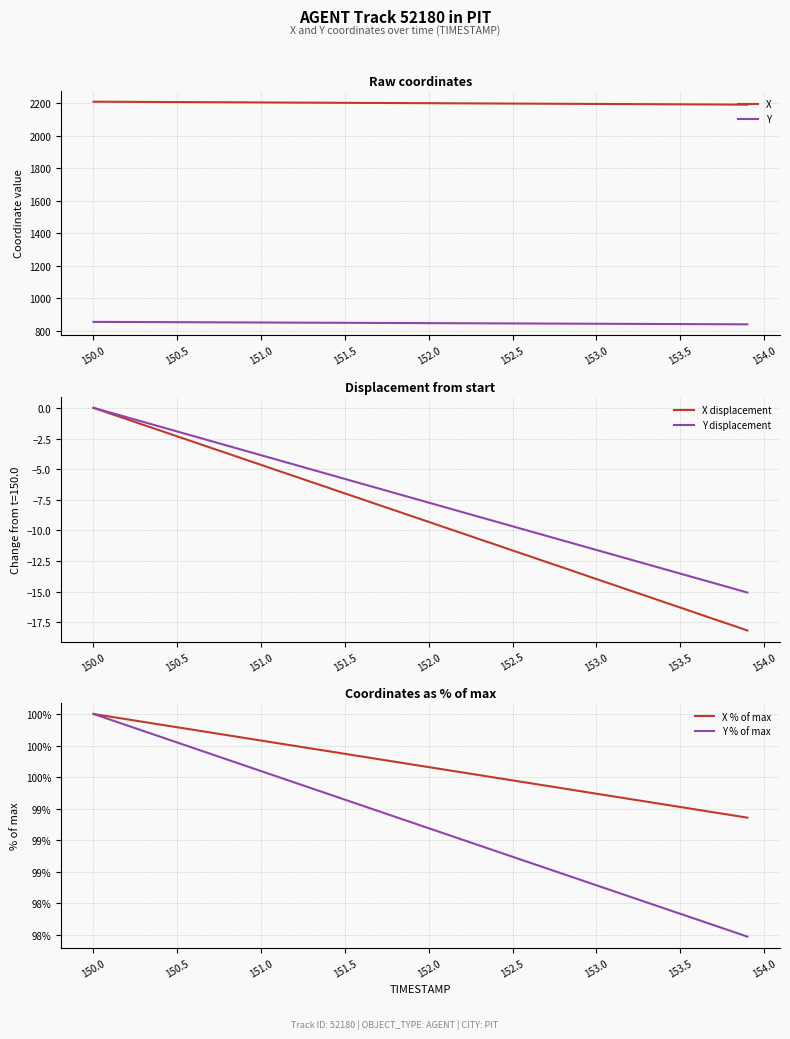

True or false: Y and X cross at least once.

False